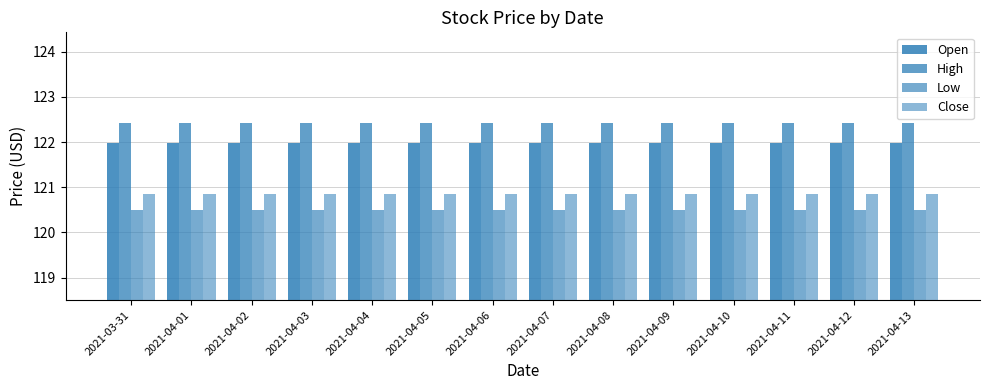

Count the number of data series in this chart.

4